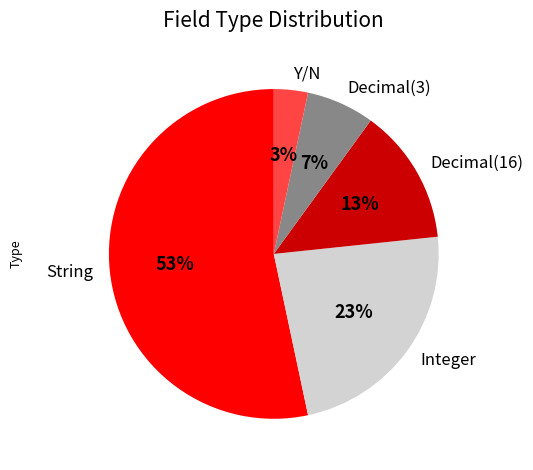

What percentage is the Decimal(3) slice, to the nearest percent?

7%